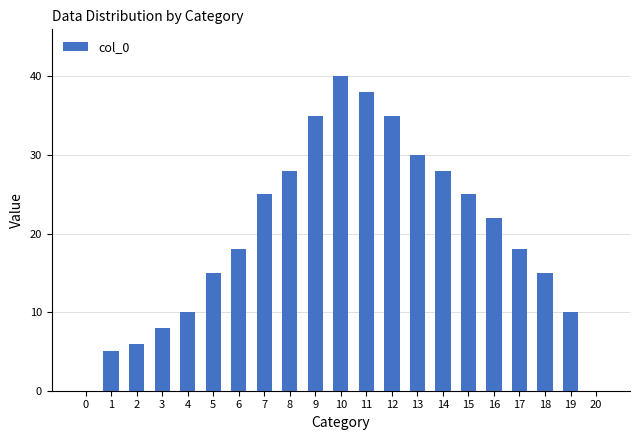

What is the change in value from 0 to 17?

+18